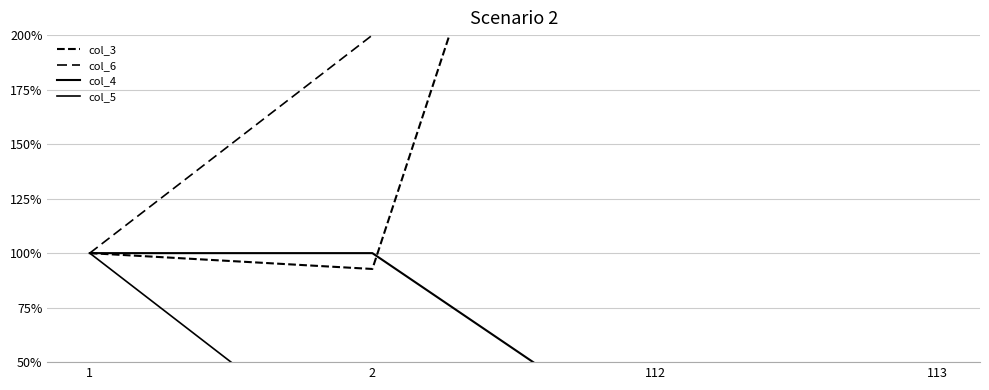

What are all the series names shown in the legend?

col_3, col_6, col_4, col_5